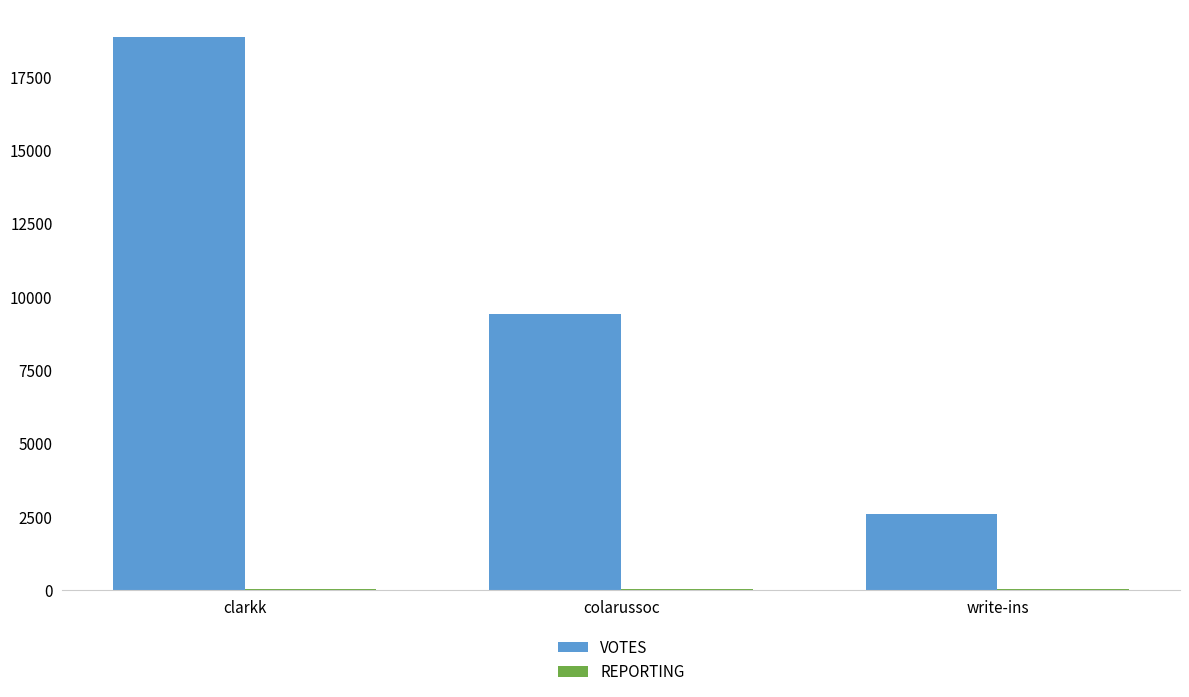

Where is VOTES nearest to the value 10713?

colarussoc